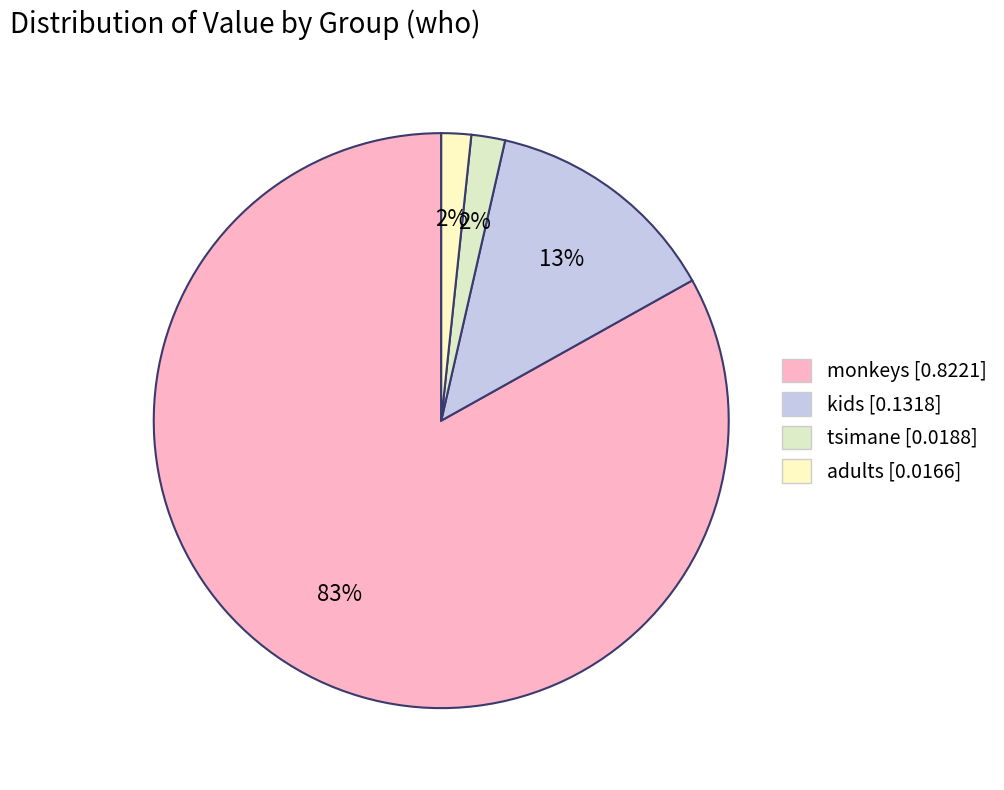

True or false: tsimane accounts for 12% of the total.

False